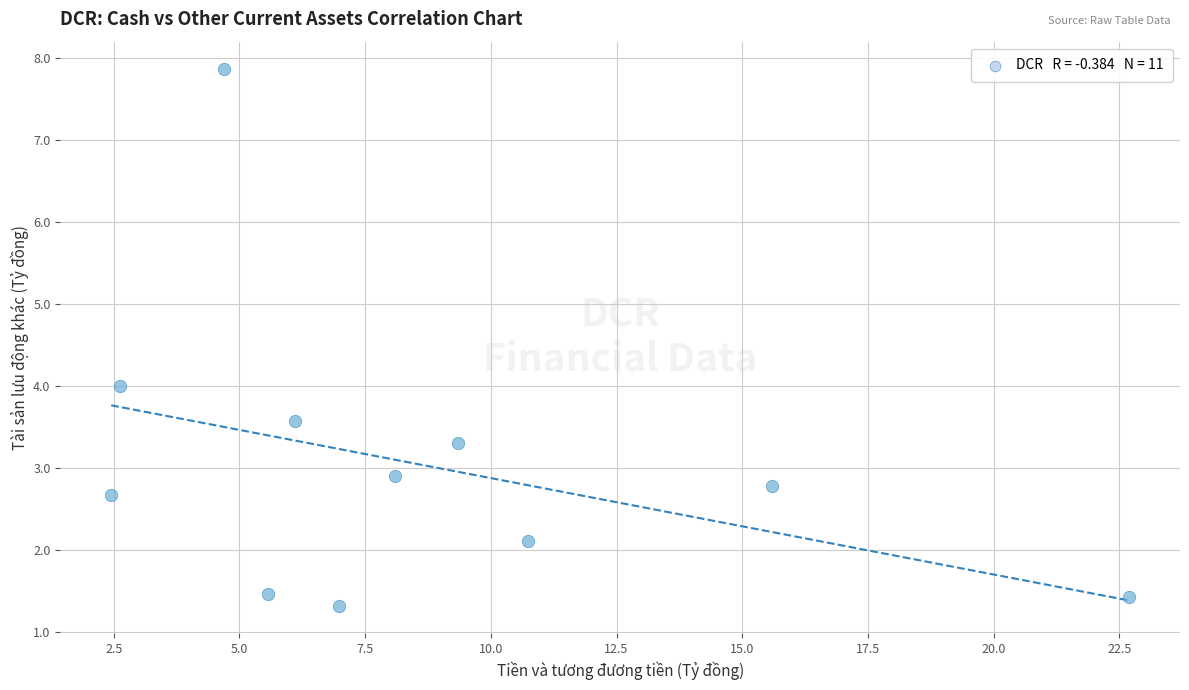

What is the range of X values (max minus min)?

20.2